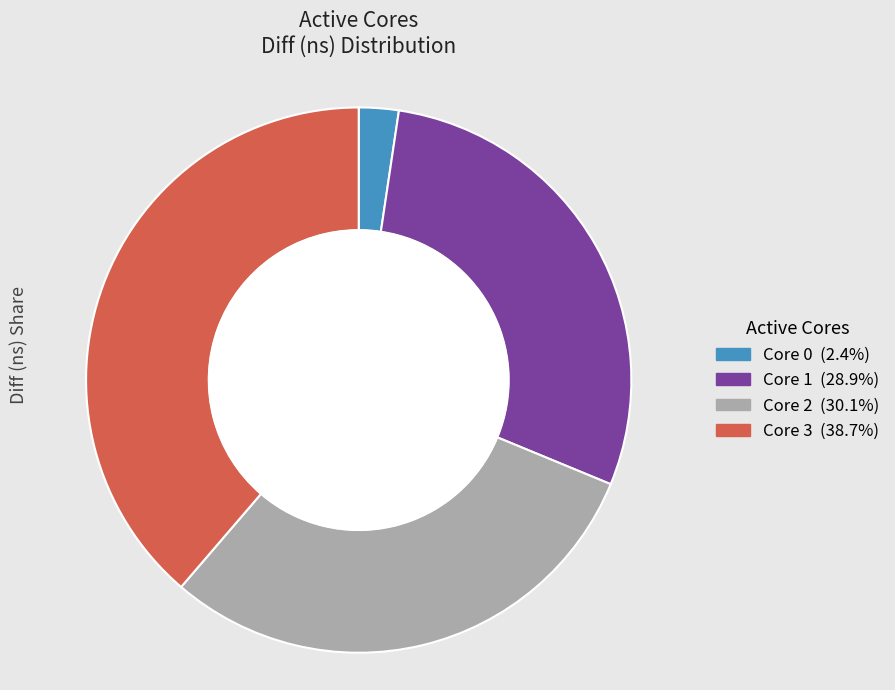

Does any single category account for the majority?

No